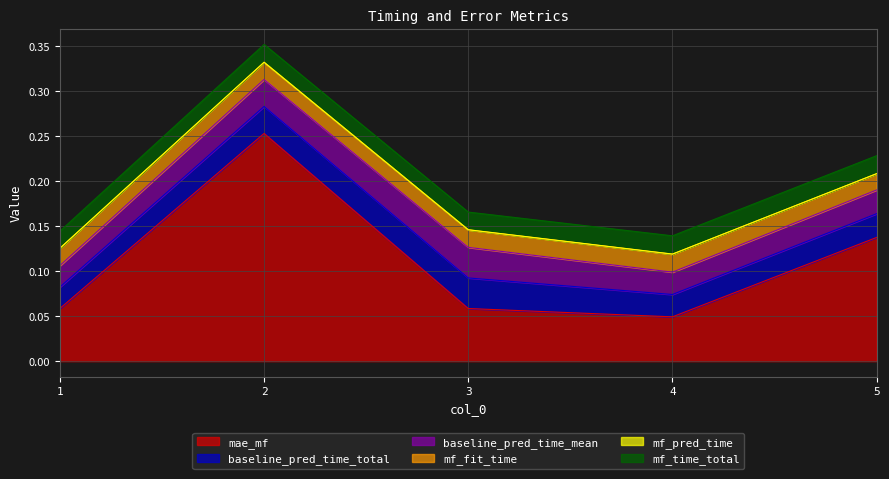

Reading left to right, list all the values displayed in this chart.

mae_mf: 0.1	0.3	0.1	0.0	0.1
baseline_pred_time_total: 0.0	0.0	0.0	0.0	0.0
baseline_pred_time_mean: 0.0	0.0	0.0	0.0	0.0
mf_fit_time: 0.0	0.0	0.0	0.0	0.0
mf_pred_time: 0.0	0.0	0.0	0.0	0.0
mf_time_total: 0.0	0.0	0.0	0.0	0.0